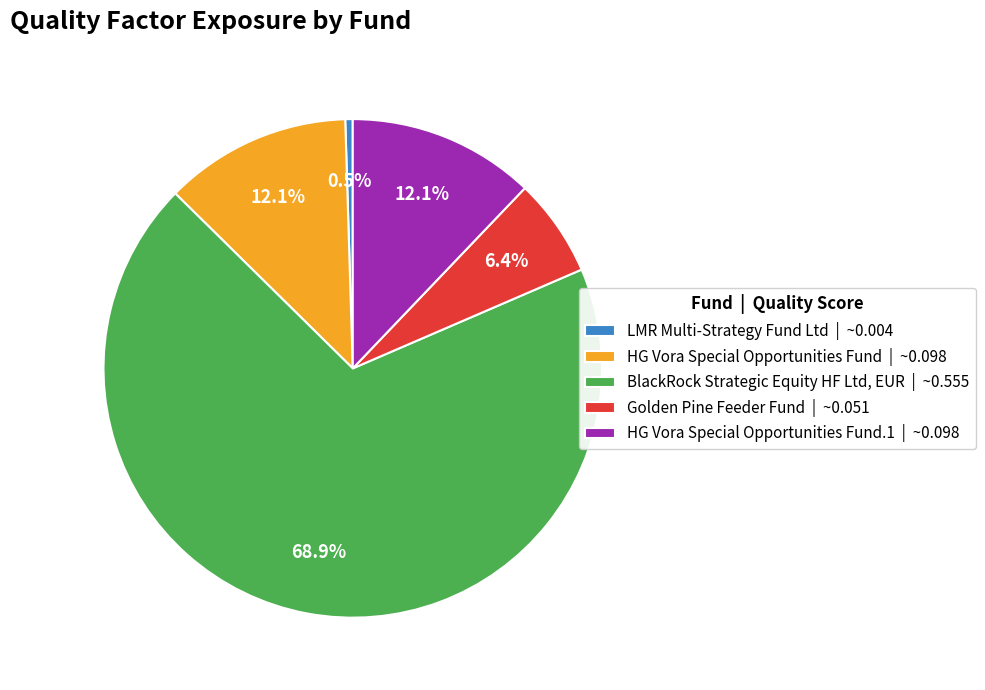

Which category has the smallest portion of the pie?

LMR Multi-Strategy Fund Ltd | ~0.004